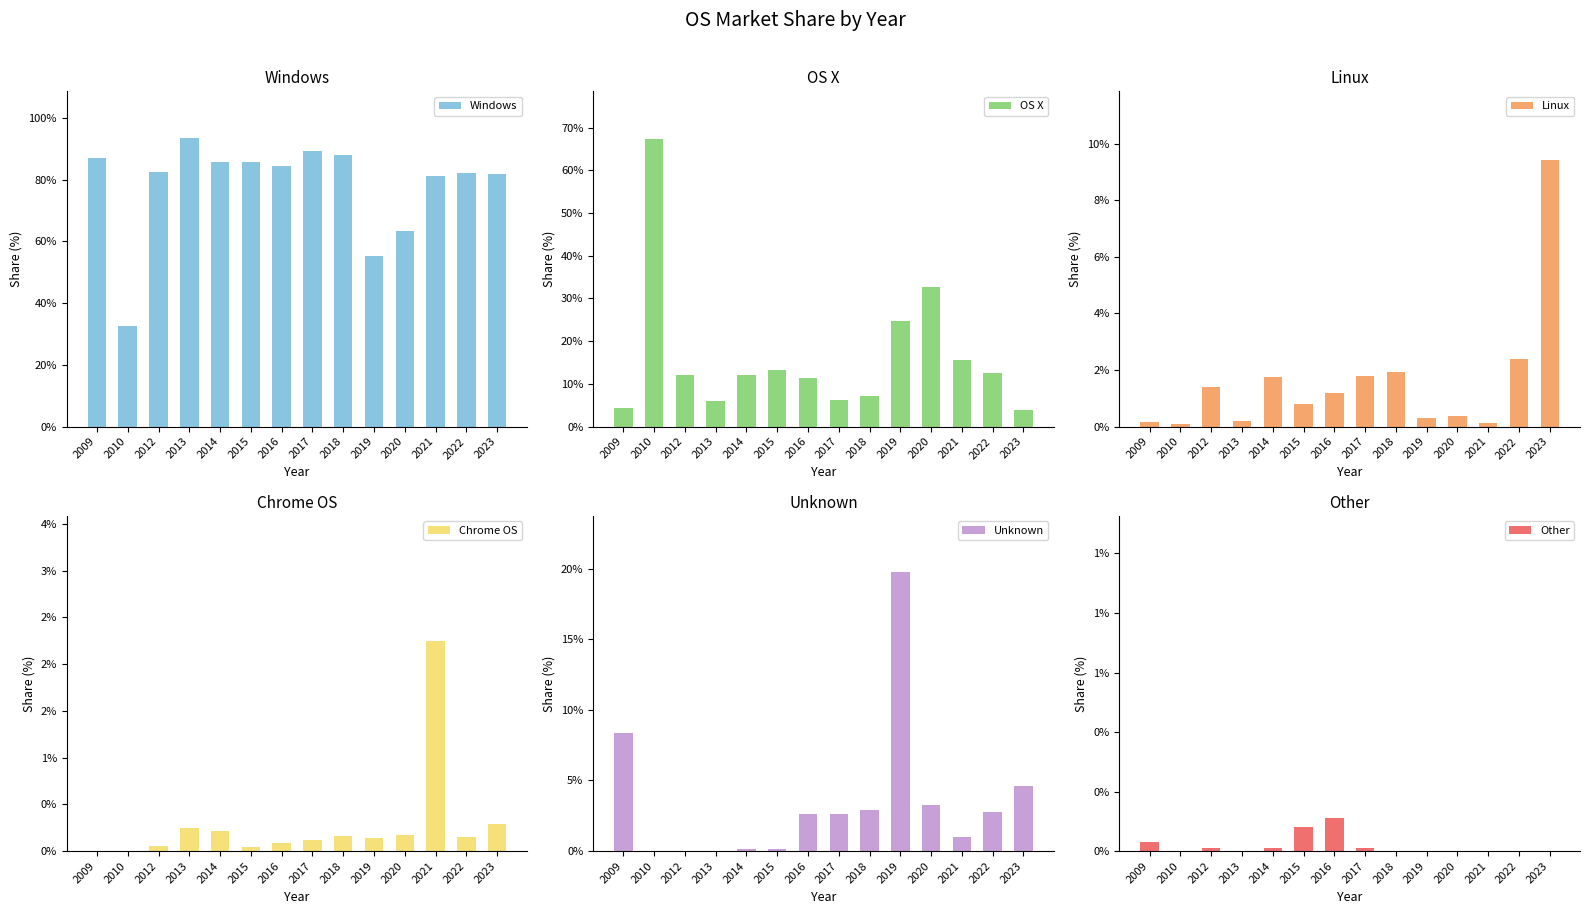

Which series has the largest range (max minus min)?

OS X